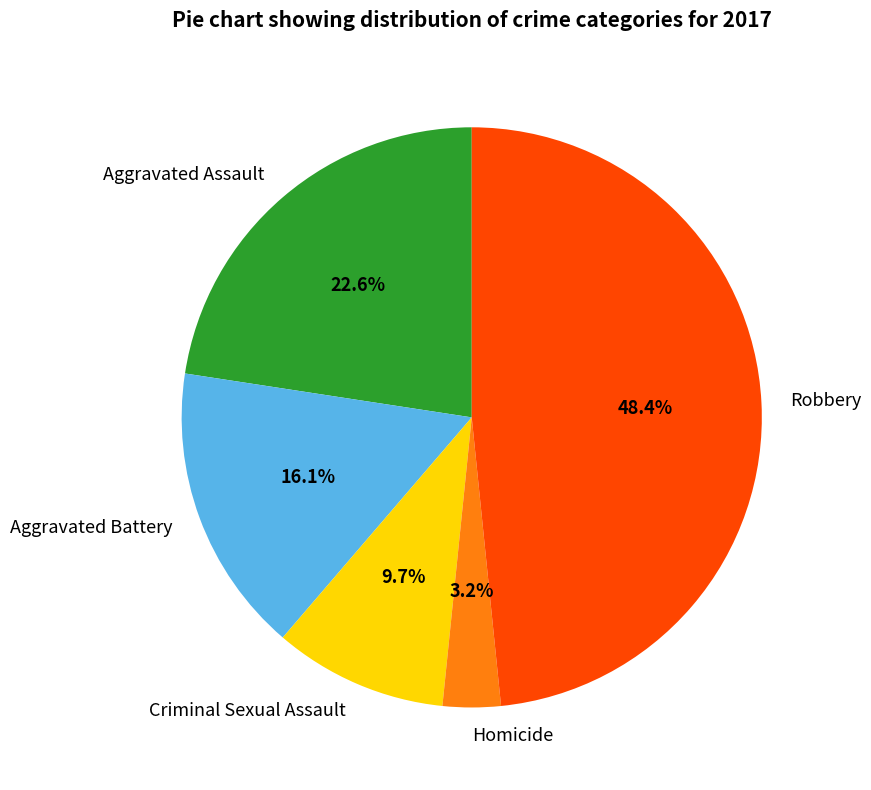

How many slices are in this pie chart?

5